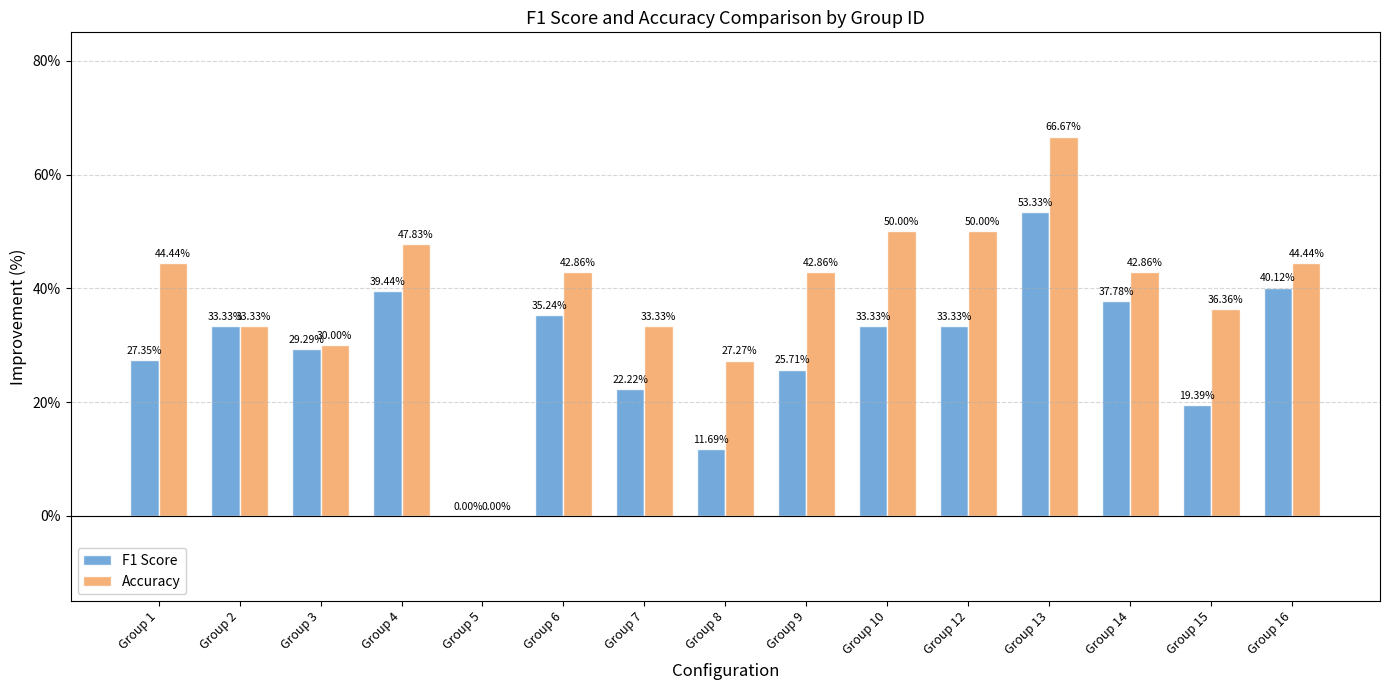

Count the Accuracy values in the range 0 to 1.

15